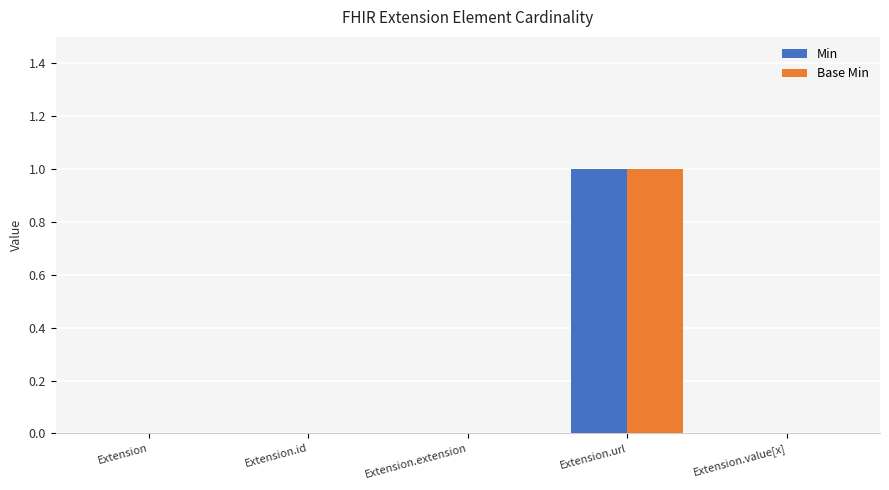

At which category is the sum across all series the highest?

Extension.url